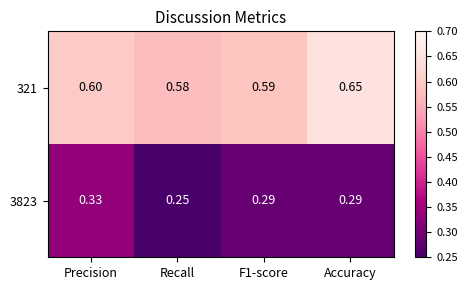

Which series changed the most between Precision and F1-score?

3823